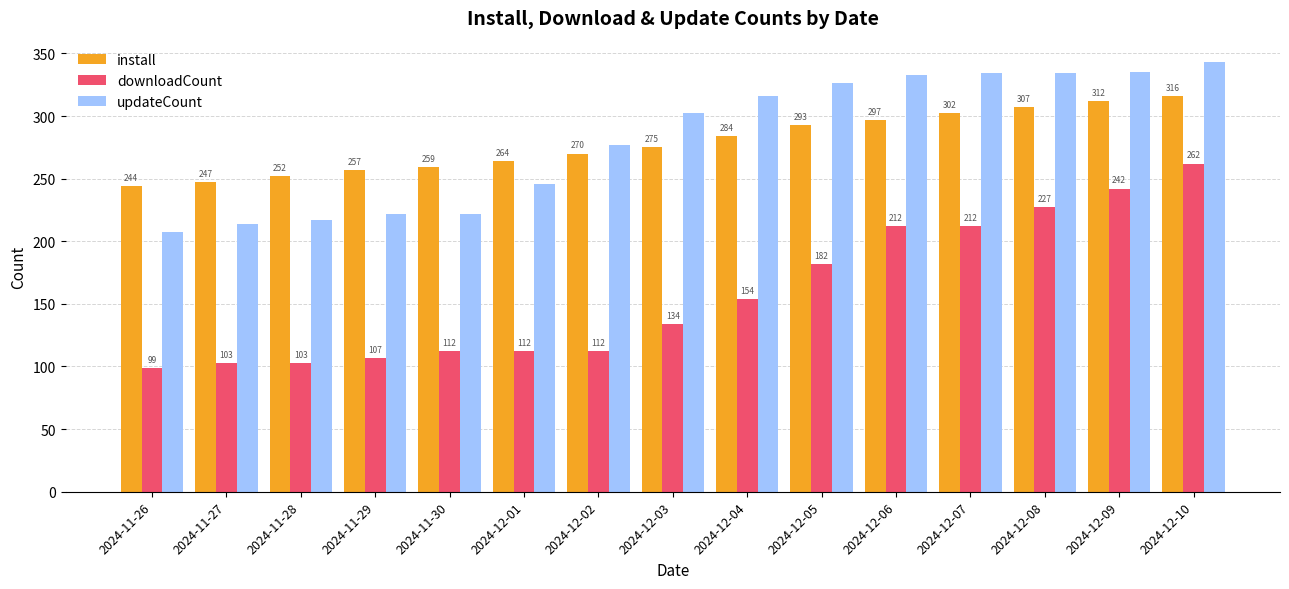

What is the highest value of the downloadCount series?

262